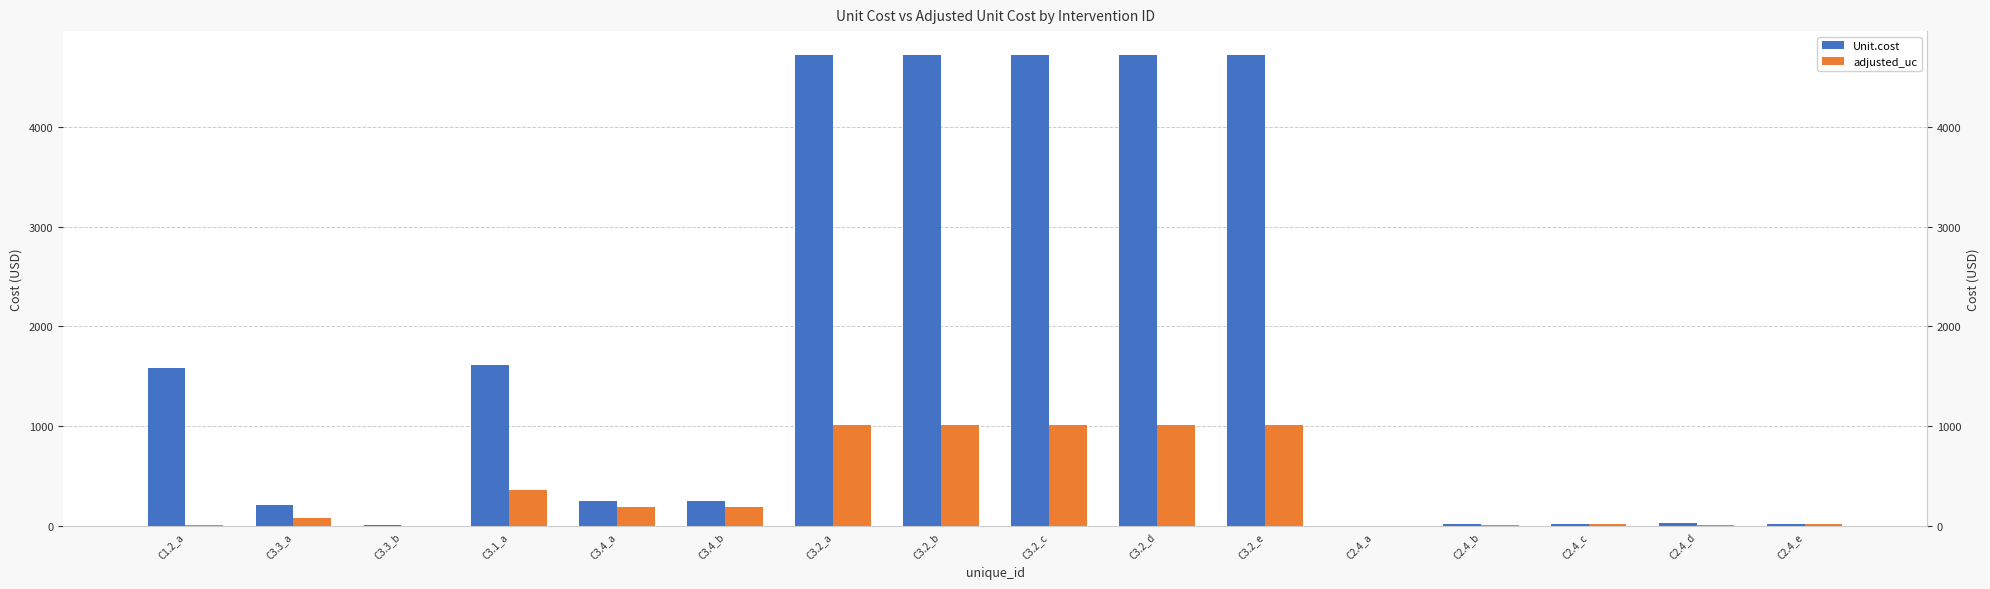

Reading left to right, what are all the values shown in this chart?

Unit.cost: C1.2_a=1583.0	C3.3_a=210.2	C3.3_b=11.8	C3.1_a=1619.0	C3.4_a=254.6	C3.4_b=254.6	C3.2_a=4719.3	C3.2_b=4719.3	C3.2_c=4719.3	C3.2_d=4719.3	C3.2_e=4719.3	C2.4_a=1.2	C2.4_b=22.6	C2.4_c=23.4	C2.4_d=35.6	C2.4_e=23.4
adjusted_uc: C1.2_a=12.8	C3.3_a=84.8	C3.3_b=4.2	C3.1_a=367.9	C3.4_a=192.8	C3.4_b=192.8	C3.2_a=1015.5	C3.2_b=1015.5	C3.2_c=1015.5	C3.2_d=1015.5	C3.2_e=1015.5	C2.4_a=0.5	C2.4_b=10.0	C2.4_c=26.5	C2.4_d=15.7	C2.4_e=26.5